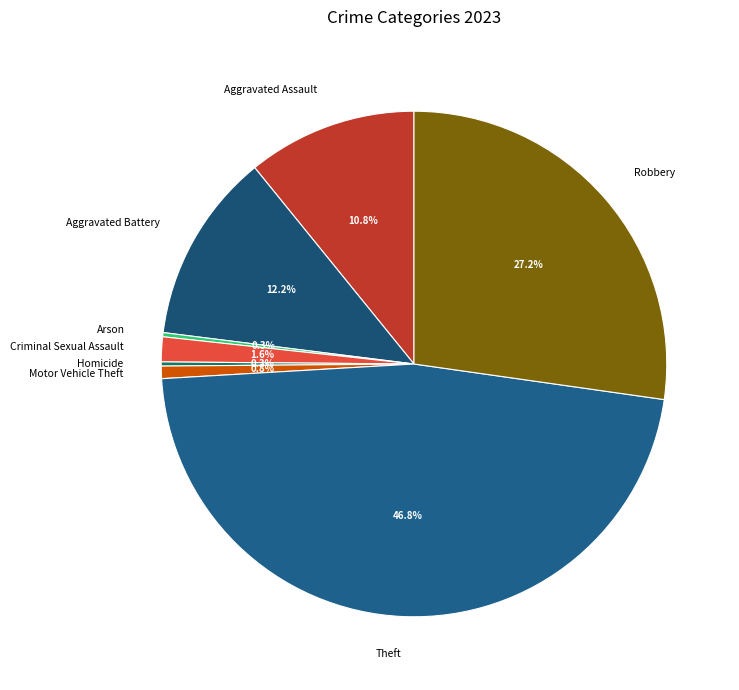

Which slice is the largest?

Theft